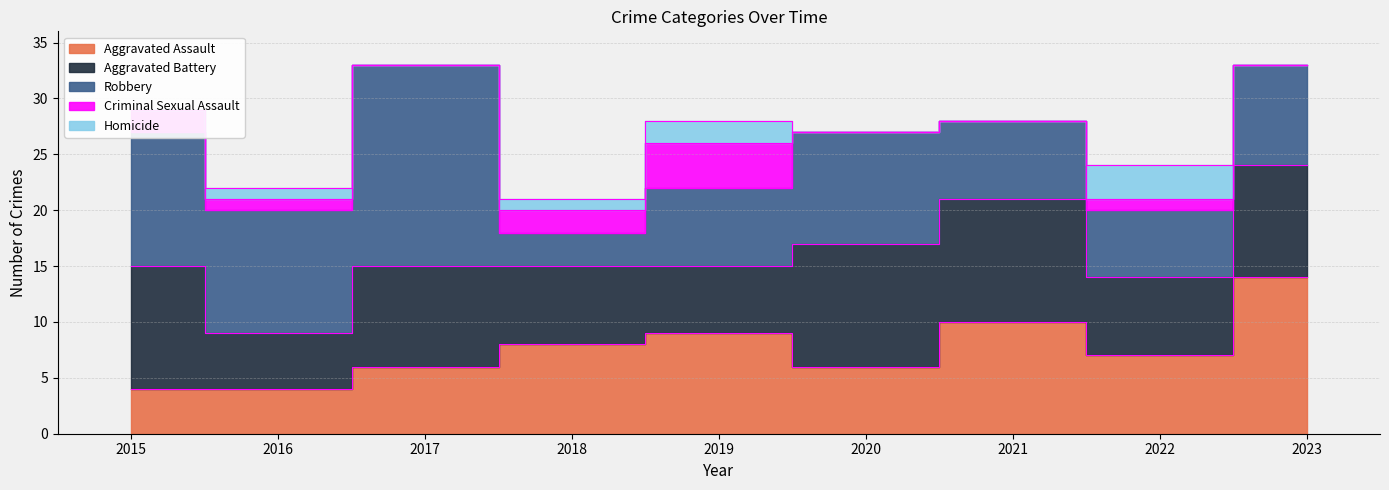

Rank the series by their maximum value, from lowest to highest.

Homicide, Criminal Sexual Assault, Aggravated Battery, Aggravated Assault, Robbery